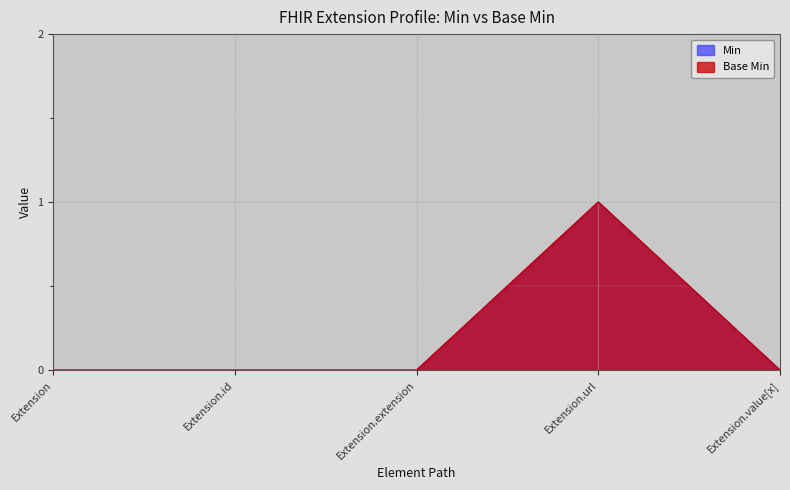

Is it true that Base Min equals -1 at Extension?

False